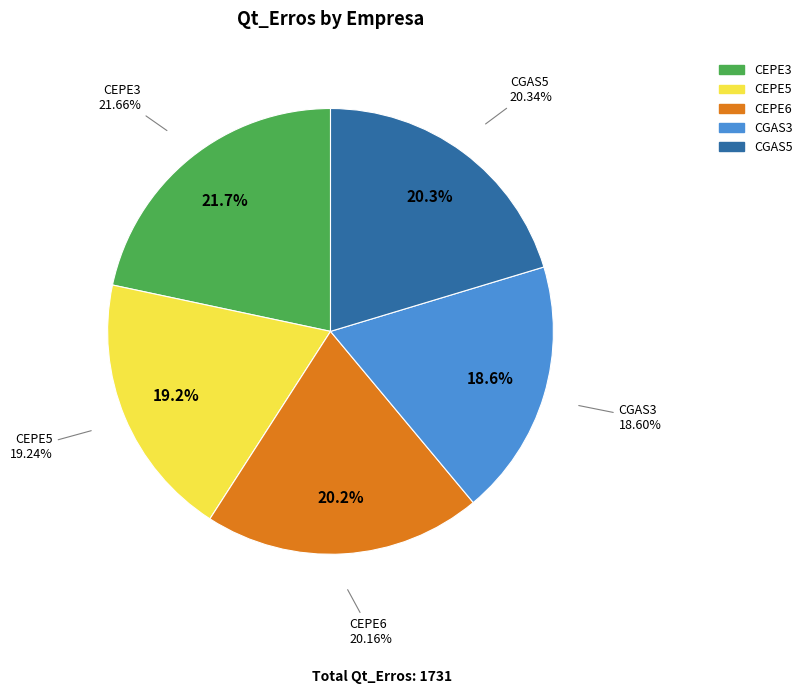

Which slice is the largest?

CEPE3